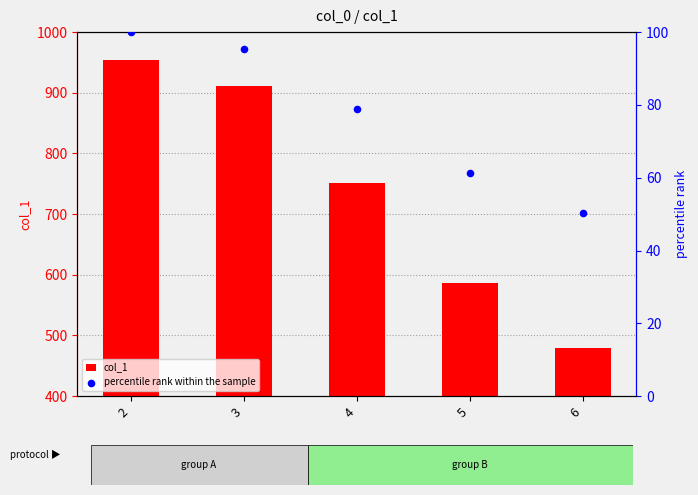

Which series contains the highest Y value?

col_1